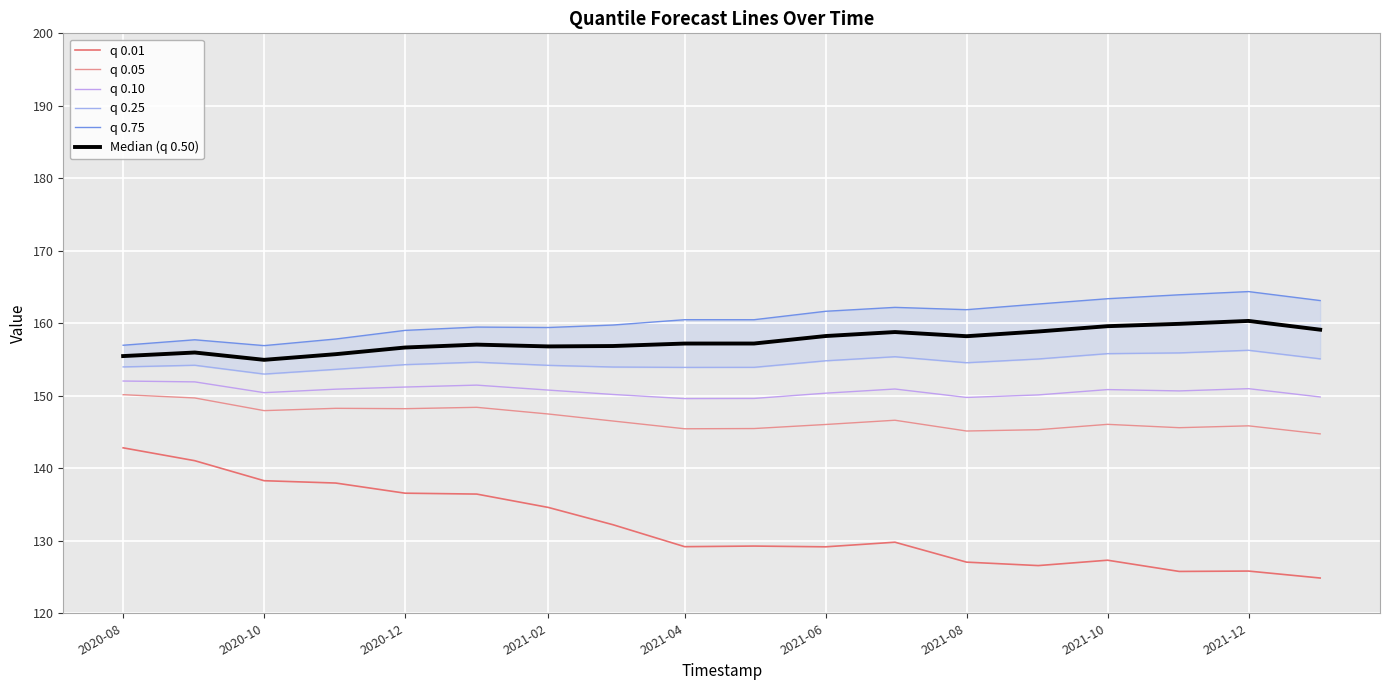

What is the minimum value for q 0.05?

144.8